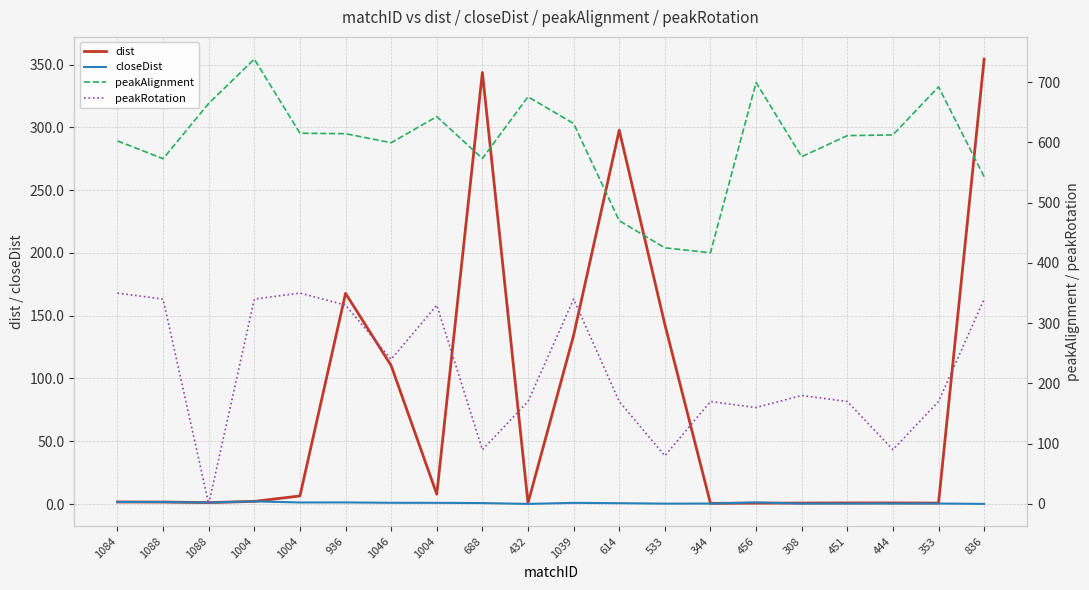

In peakAlignment, how many points are lower than both neighbors (excluding endpoints)?

5